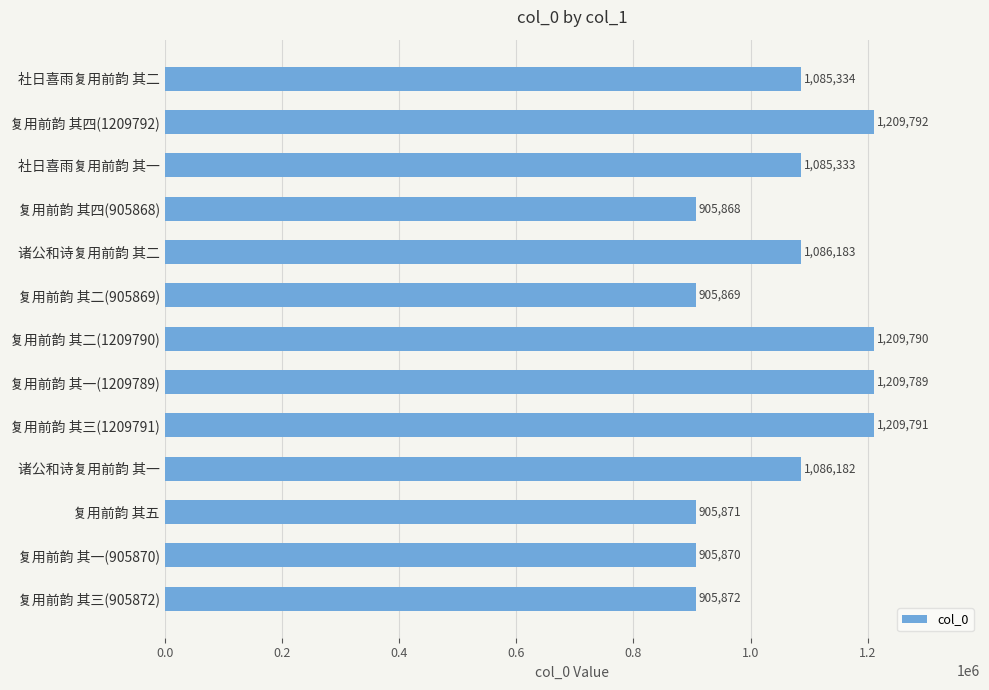

What is the change in value from 复用前韵 其二(1209790) to 复用前韵 其三(905872)?

-303918